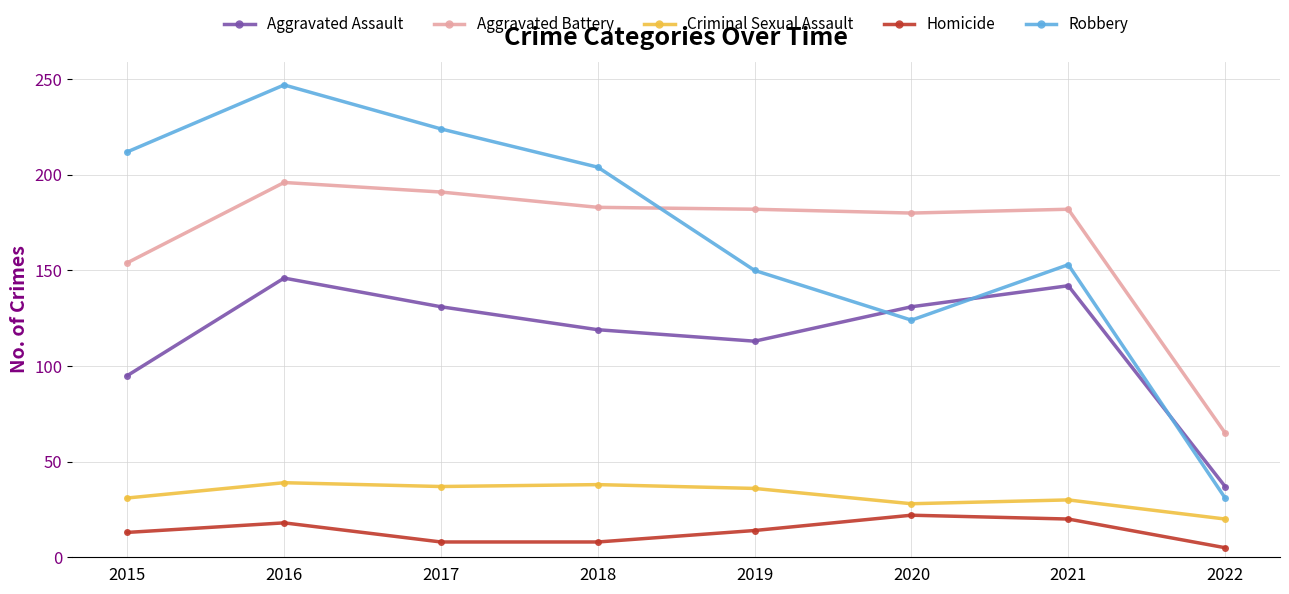

What is the difference between the second highest and minimum values in the Homicide series?

15